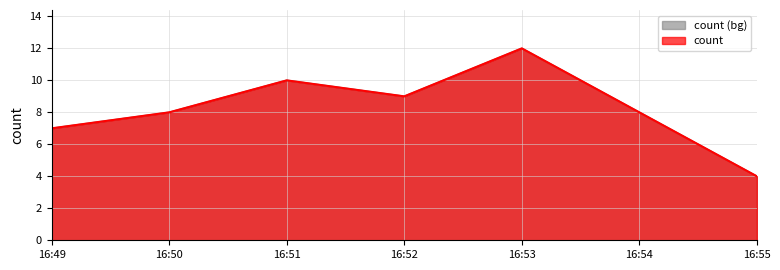

What is the smallest value displayed?

4